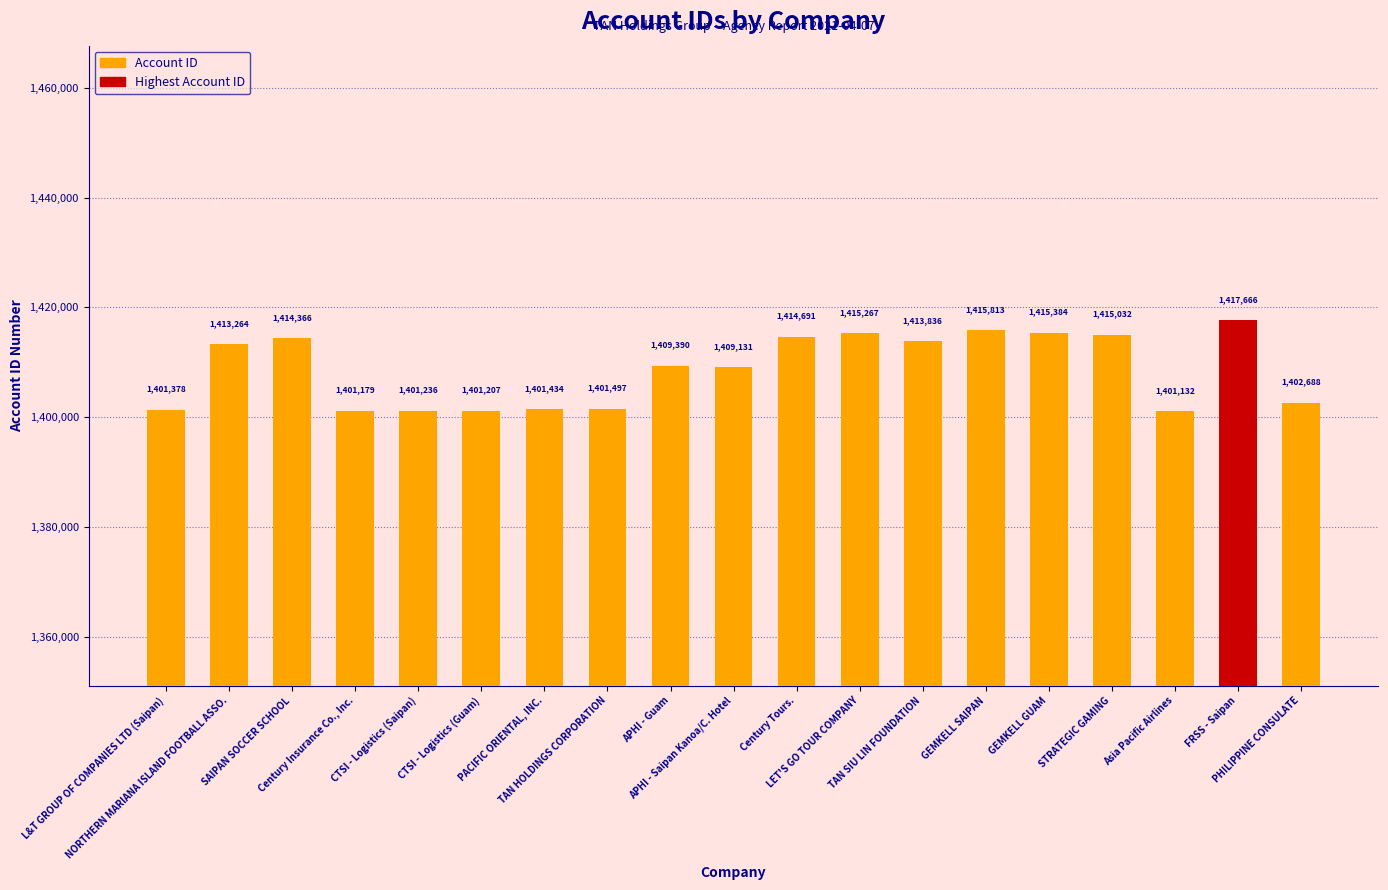

What is the difference between the maximum and minimum values?

16534